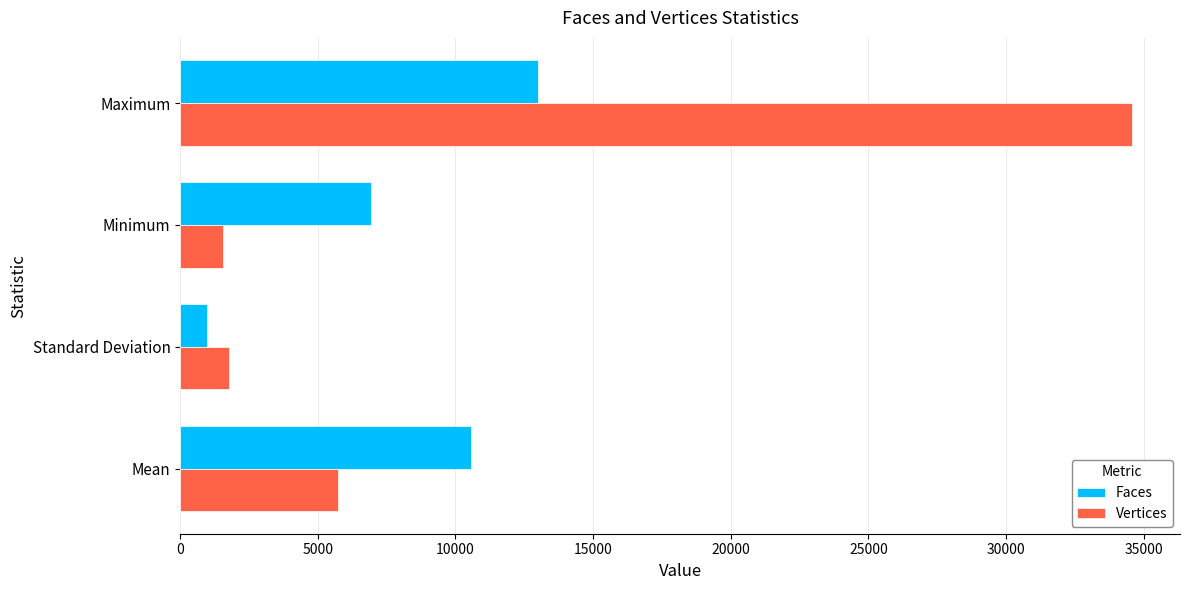

Is it true that Vertices equals 3793.7 at Mean?

False